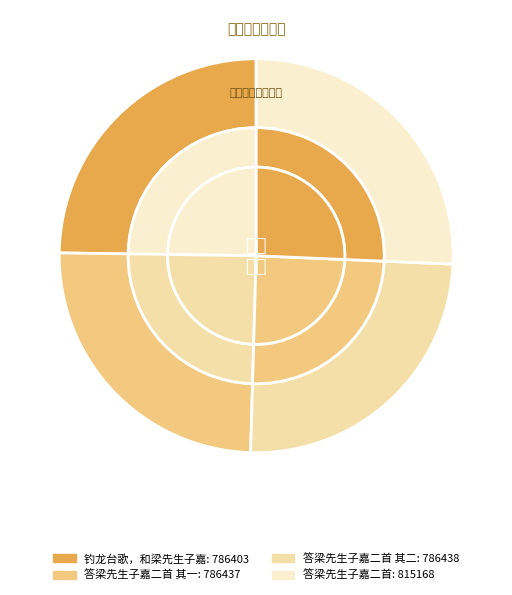

The 答梁先生子嘉二首 slice represents 26% of the pie. True or false?

True